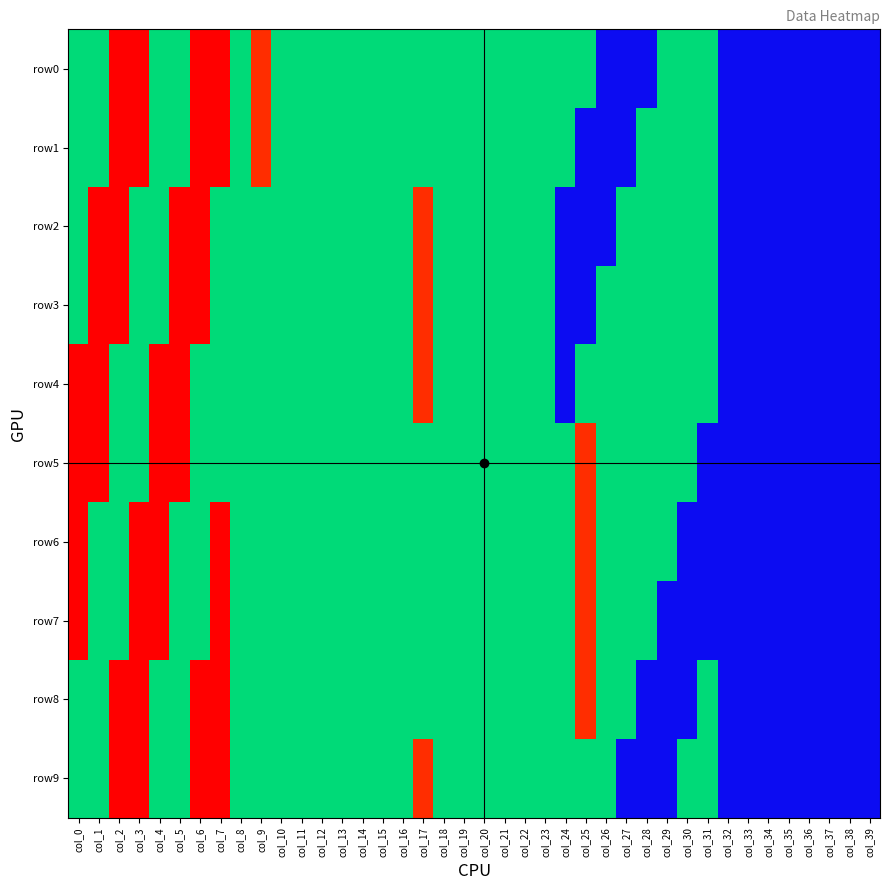

Reading left to right, transcribe all the data shown in this chart.

row0: col_0=51	col_1=51	col_2=255	col_3=255	col_4=51	col_5=51	col_6=255	col_7=255	col_8=51	col_9=224	col_10=51	col_11=51	col_12=51	col_13=51	col_14=51	col_15=51	col_16=51	col_17=51	col_18=51	col_19=51	col_20=51	col_21=51	col_22=51	col_23=51	col_24=51	col_25=51	col_26=24	col_27=24	col_28=24	col_29=51	col_30=51	col_31=51	col_32=24	col_33=24	col_34=24	col_35=24	col_36=24	col_37=24	col_38=24	col_39=24
row1: col_0=51	col_1=51	col_2=255	col_3=255	col_4=51	col_5=51	col_6=255	col_7=255	col_8=51	col_9=224	col_10=51	col_11=51	col_12=51	col_13=51	col_14=51	col_15=51	col_16=51	col_17=51	col_18=51	col_19=51	col_20=51	col_21=51	col_22=51	col_23=51	col_24=51	col_25=24	col_26=24	col_27=24	col_28=51	col_29=51	col_30=51	col_31=51	col_32=24	col_33=24	col_34=24	col_35=24	col_36=24	col_37=24	col_38=24	col_39=24
row2: col_0=51	col_1=255	col_2=255	col_3=51	col_4=51	col_5=255	col_6=255	col_7=51	col_8=51	col_9=51	col_10=51	col_11=51	col_12=51	col_13=51	col_14=51	col_15=51	col_16=51	col_17=224	col_18=51	col_19=51	col_20=51	col_21=51	col_22=51	col_23=51	col_24=24	col_25=24	col_26=24	col_27=51	col_28=51	col_29=51	col_30=51	col_31=51	col_32=24	col_33=24	col_34=24	col_35=24	col_36=24	col_37=24	col_38=24	col_39=24
row3: col_0=51	col_1=255	col_2=255	col_3=51	col_4=51	col_5=255	col_6=255	col_7=51	col_8=51	col_9=51	col_10=51	col_11=51	col_12=51	col_13=51	col_14=51	col_15=51	col_16=51	col_17=224	col_18=51	col_19=51	col_20=51	col_21=51	col_22=51	col_23=51	col_24=24	col_25=24	col_26=51	col_27=51	col_28=51	col_29=51	col_30=51	col_31=51	col_32=24	col_33=24	col_34=24	col_35=24	col_36=24	col_37=24	col_38=24	col_39=24
row4: col_0=255	col_1=255	col_2=51	col_3=51	col_4=255	col_5=255	col_6=51	col_7=51	col_8=51	col_9=51	col_10=51	col_11=51	col_12=51	col_13=51	col_14=51	col_15=51	col_16=51	col_17=224	col_18=51	col_19=51	col_20=51	col_21=51	col_22=51	col_23=51	col_24=24	col_25=51	col_26=51	col_27=51	col_28=51	col_29=51	col_30=51	col_31=51	col_32=24	col_33=24	col_34=24	col_35=24	col_36=24	col_37=24	col_38=24	col_39=24
row5: col_0=255	col_1=255	col_2=51	col_3=51	col_4=255	col_5=255	col_6=51	col_7=51	col_8=51	col_9=51	col_10=51	col_11=51	col_12=51	col_13=51	col_14=51	col_15=51	col_16=51	col_17=51	col_18=51	col_19=51	col_20=51	col_21=51	col_22=51	col_23=51	col_24=51	col_25=224	col_26=51	col_27=51	col_28=51	col_29=51	col_30=51	col_31=24	col_32=24	col_33=24	col_34=24	col_35=24	col_36=24	col_37=24	col_38=24	col_39=24
row6: col_0=255	col_1=51	col_2=51	col_3=255	col_4=255	col_5=51	col_6=51	col_7=255	col_8=51	col_9=51	col_10=51	col_11=51	col_12=51	col_13=51	col_14=51	col_15=51	col_16=51	col_17=51	col_18=51	col_19=51	col_20=51	col_21=51	col_22=51	col_23=51	col_24=51	col_25=224	col_26=51	col_27=51	col_28=51	col_29=51	col_30=24	col_31=24	col_32=24	col_33=24	col_34=24	col_35=24	col_36=24	col_37=24	col_38=24	col_39=24
row7: col_0=255	col_1=51	col_2=51	col_3=255	col_4=255	col_5=51	col_6=51	col_7=255	col_8=51	col_9=51	col_10=51	col_11=51	col_12=51	col_13=51	col_14=51	col_15=51	col_16=51	col_17=51	col_18=51	col_19=51	col_20=51	col_21=51	col_22=51	col_23=51	col_24=51	col_25=224	col_26=51	col_27=51	col_28=51	col_29=24	col_30=24	col_31=24	col_32=24	col_33=24	col_34=24	col_35=24	col_36=24	col_37=24	col_38=24	col_39=24
row8: col_0=51	col_1=51	col_2=255	col_3=255	col_4=51	col_5=51	col_6=255	col_7=255	col_8=51	col_9=51	col_10=51	col_11=51	col_12=51	col_13=51	col_14=51	col_15=51	col_16=51	col_17=51	col_18=51	col_19=51	col_20=51	col_21=51	col_22=51	col_23=51	col_24=51	col_25=224	col_26=51	col_27=51	col_28=24	col_29=24	col_30=24	col_31=51	col_32=24	col_33=24	col_34=24	col_35=24	col_36=24	col_37=24	col_38=24	col_39=24
row9: col_0=51	col_1=51	col_2=255	col_3=255	col_4=51	col_5=51	col_6=255	col_7=255	col_8=51	col_9=51	col_10=51	col_11=51	col_12=51	col_13=51	col_14=51	col_15=51	col_16=51	col_17=224	col_18=51	col_19=51	col_20=51	col_21=51	col_22=51	col_23=51	col_24=51	col_25=51	col_26=51	col_27=24	col_28=24	col_29=24	col_30=51	col_31=51	col_32=24	col_33=24	col_34=24	col_35=24	col_36=24	col_37=24	col_38=24	col_39=24